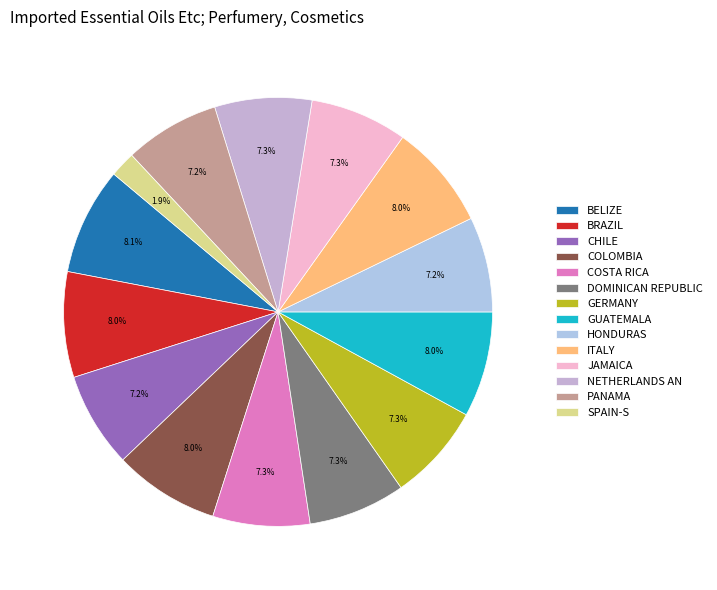

Count the number of slices in the pie.

14